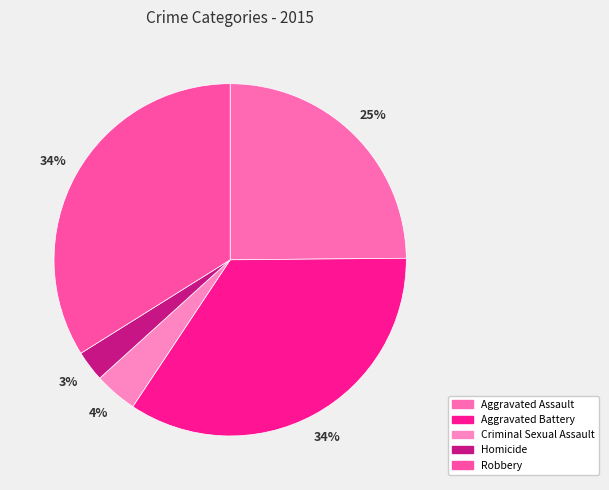

How many segments does this pie chart have?

5